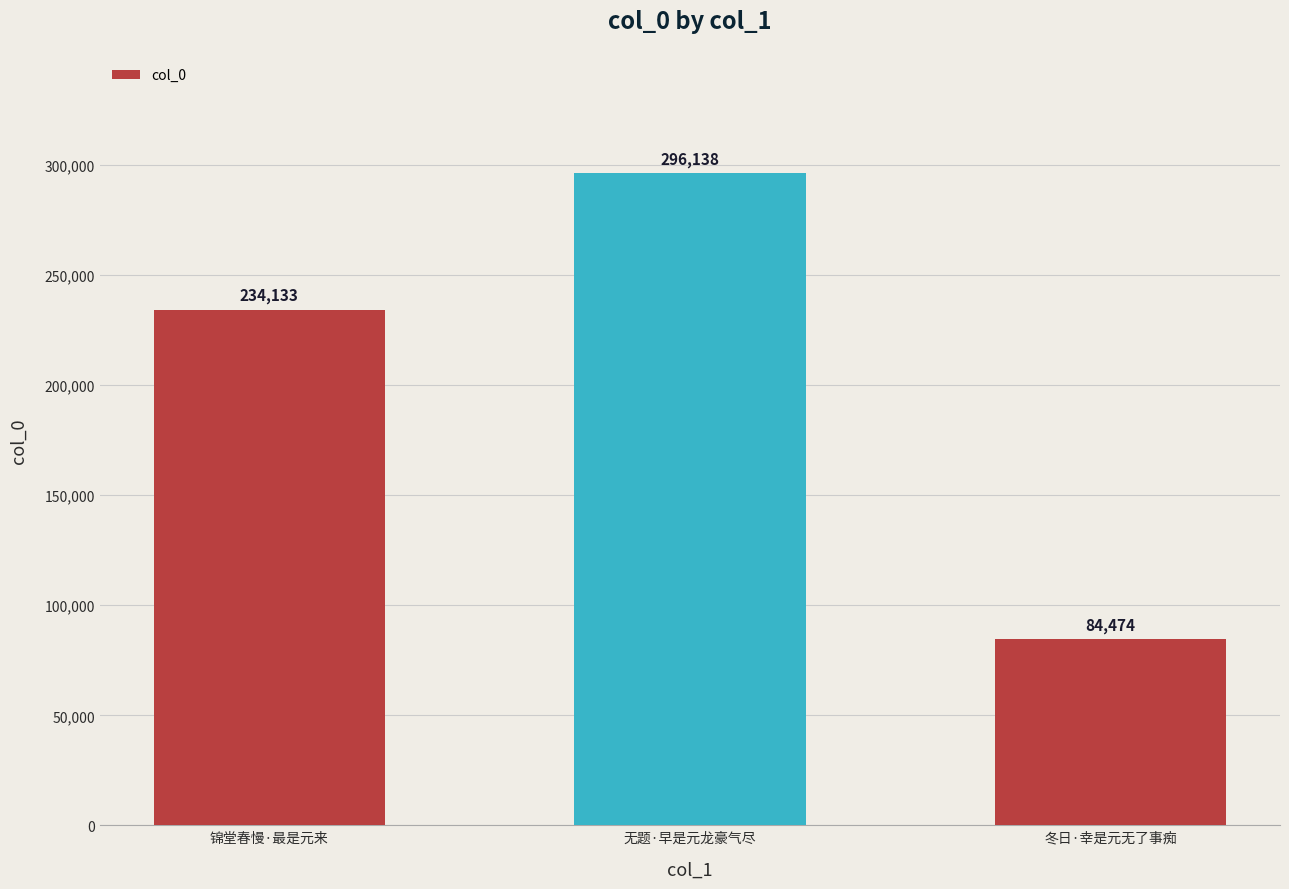

What is the change in value from 无题·早是元龙豪气尽 to 冬日·幸是元无了事痴?

-211664